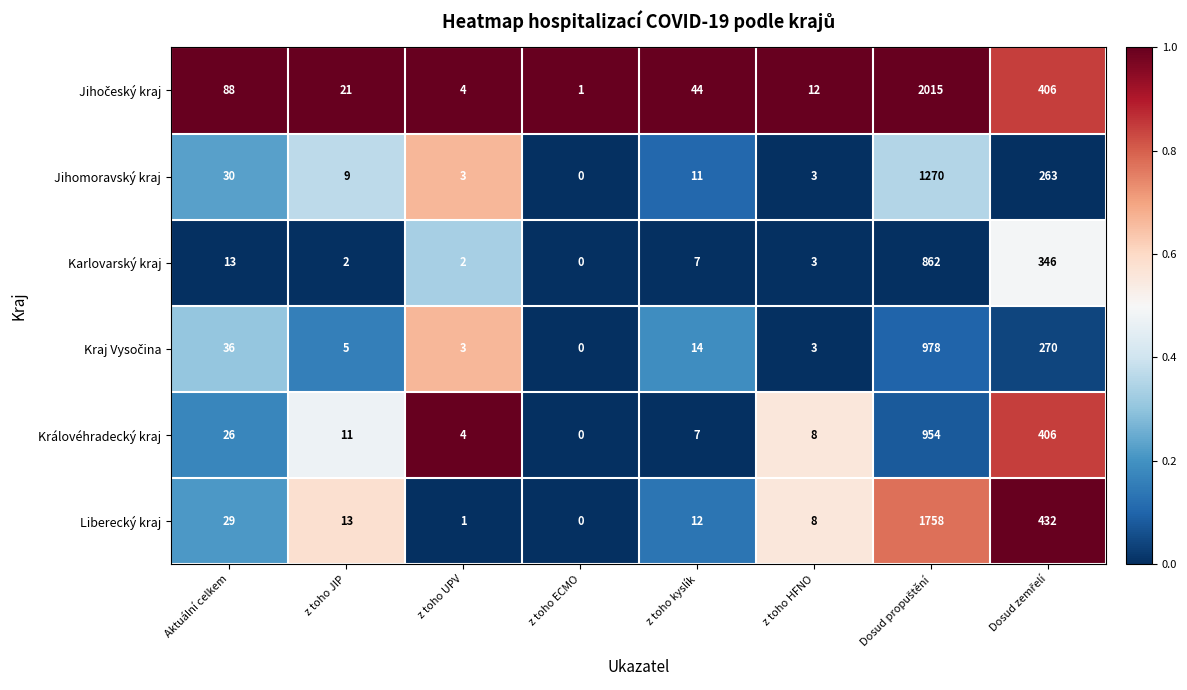

What is the difference between the maximum and minimum values in the Liberecký kraj series?

1758